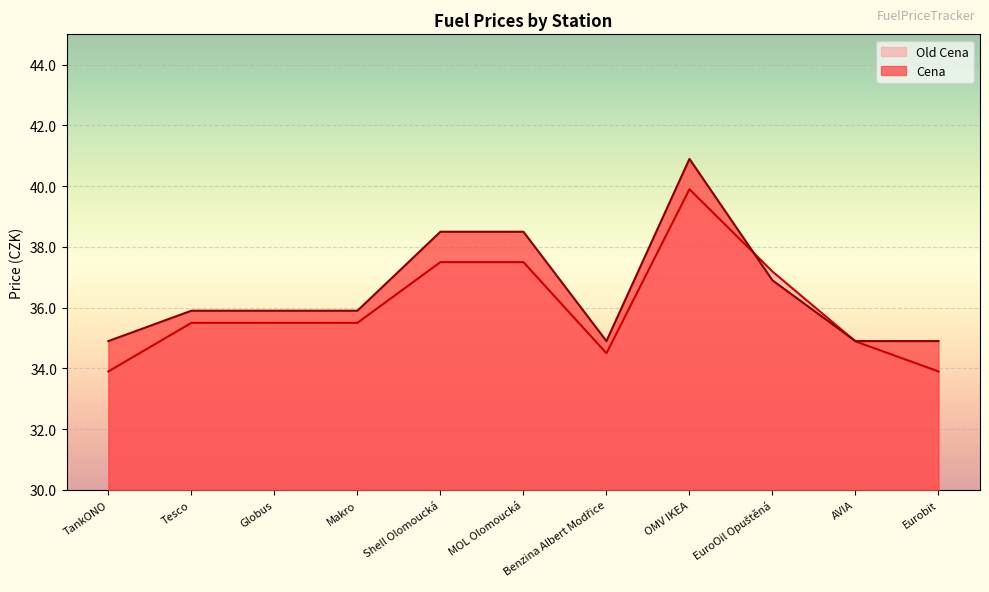

The value of Cena at Globus is 12.0. True or false?

False